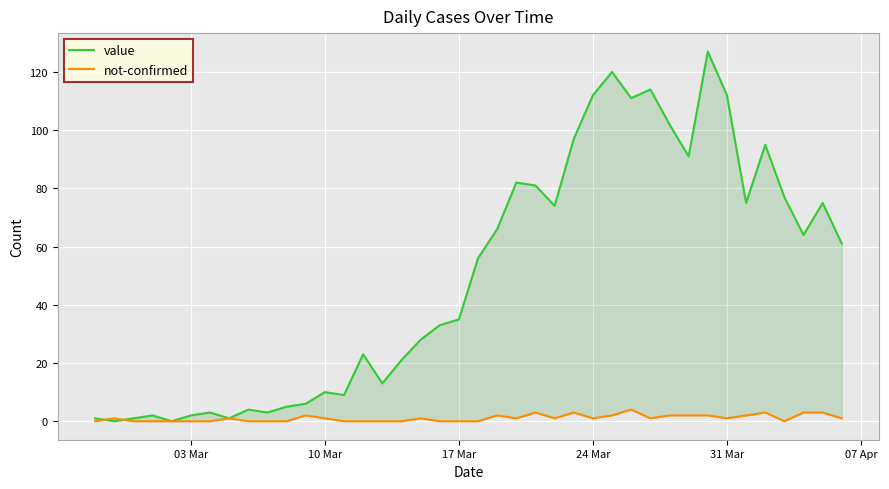

At how many categories does at least one series exceed 97?

7